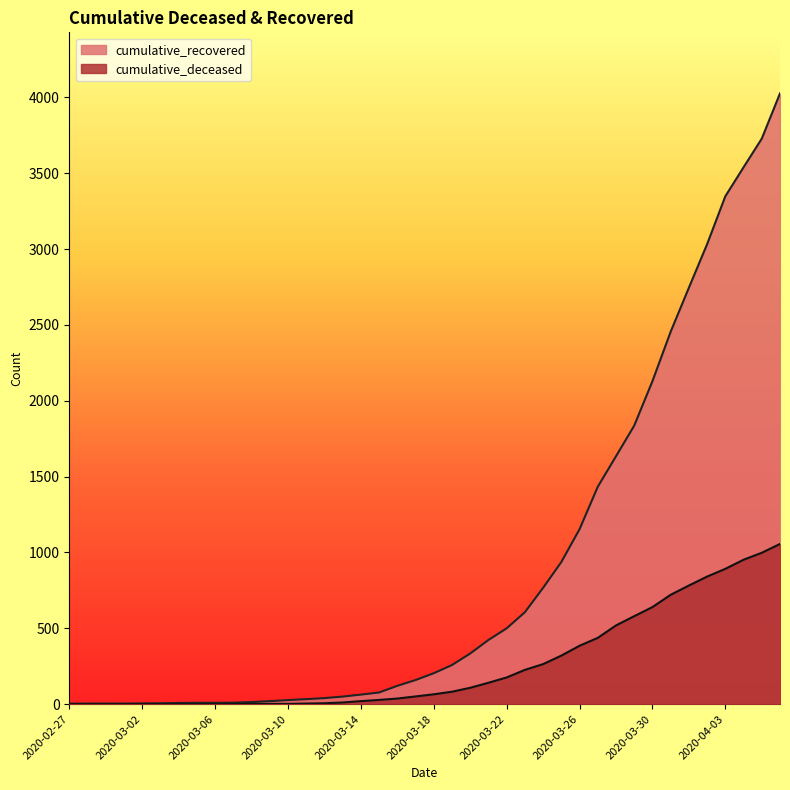

Reading left to right, what are all the values shown in this chart?

cumulative_recovered: 3	4	4	4	5	6	8	9	9	10	14	20	27	33	40	50	63	77	121	159	204	258	334	423	500	606	767	937	1153	1433	1634	1836	2129	2455	2745	3032	3348	3539	3728	4026
cumulative_deceased: 0	0	0	0	0	0	0	0	0	1	2	2	2	4	6	11	20	28	37	51	65	82	108	141	176	226	264	320	385	437	519	580	640	721	782	841	892	952	998	1056